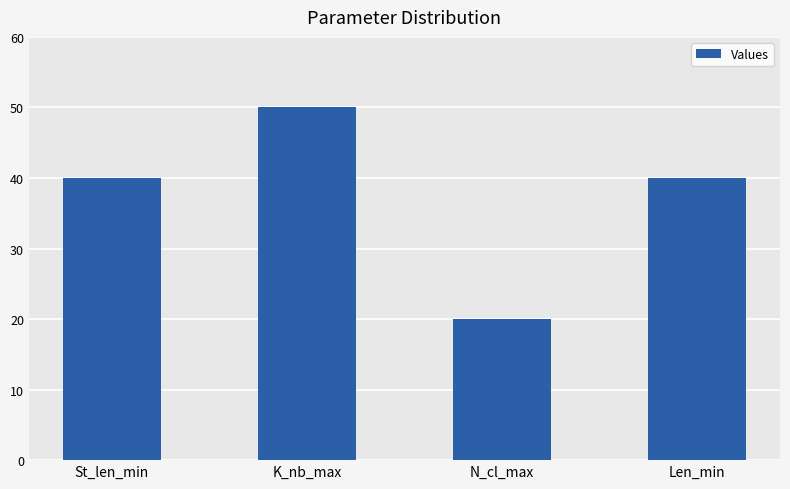

How many values are between 40 and 50?

3